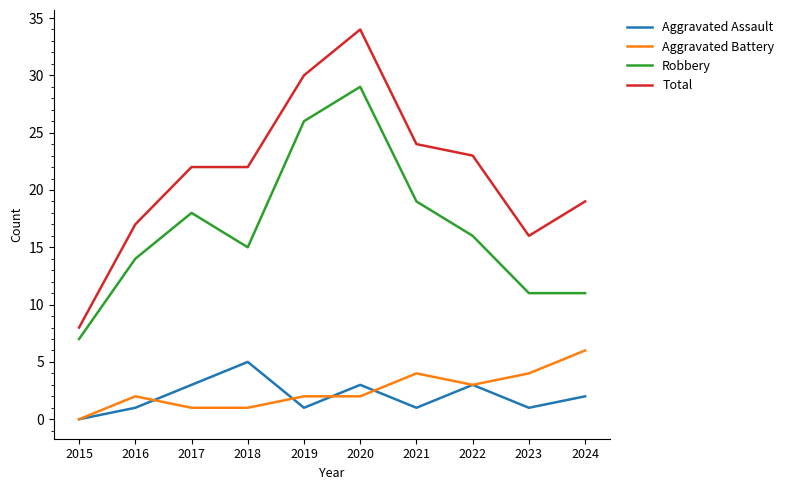

What is the approximate value of Total at 2021?

24